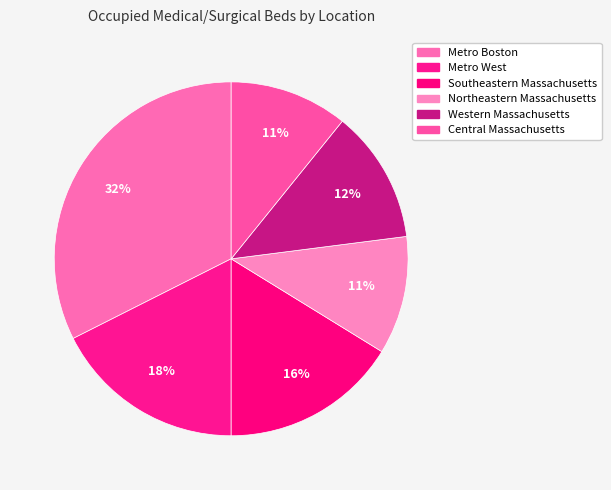

Rank the categories by value from highest to lowest.

Metro Boston, Metro West, Southeastern Massachusetts, Western Massachusetts, Northeastern Massachusetts, Central Massachusetts